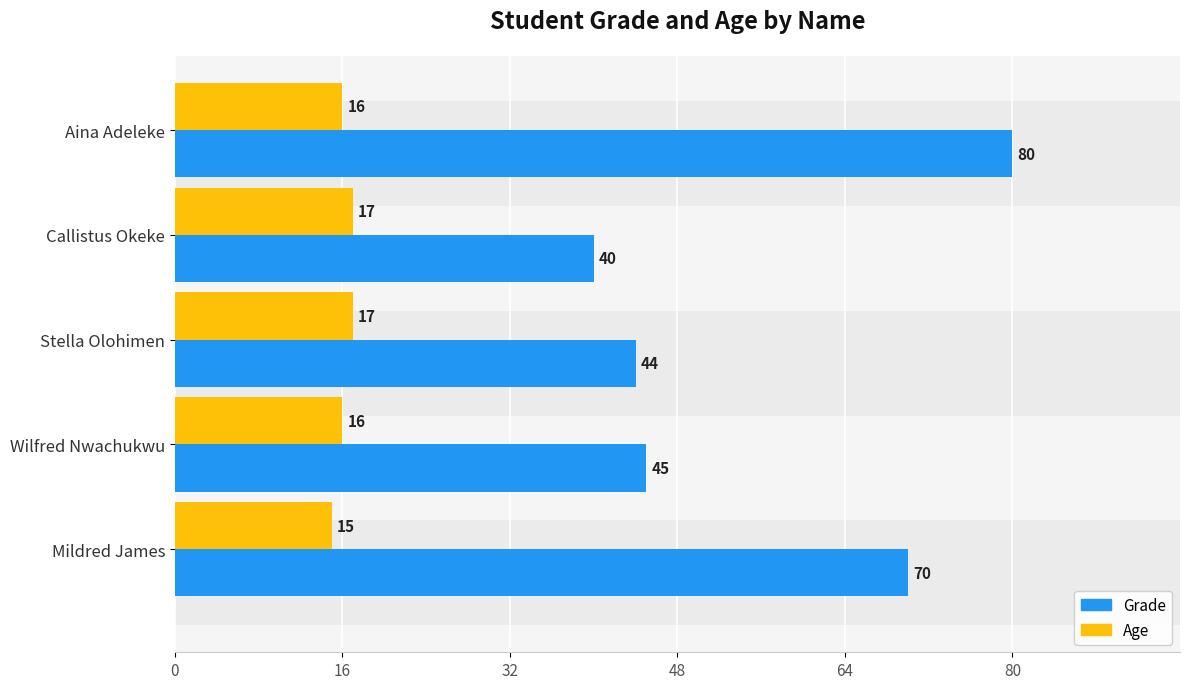

What is the approximate value of Age at Callistus Okeke?

17